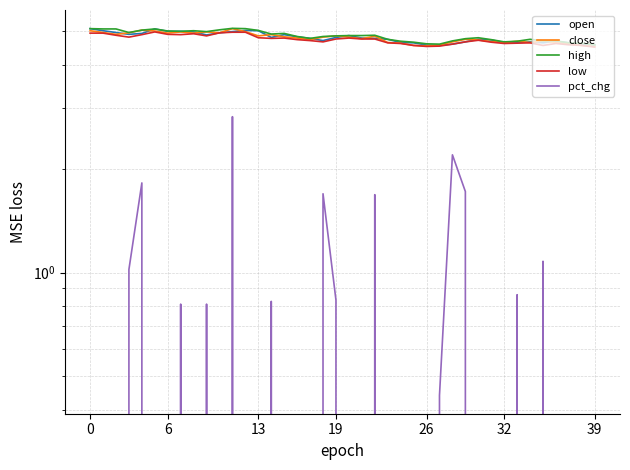

What are all the series names shown in the legend?

open, close, high, low, pct_chg